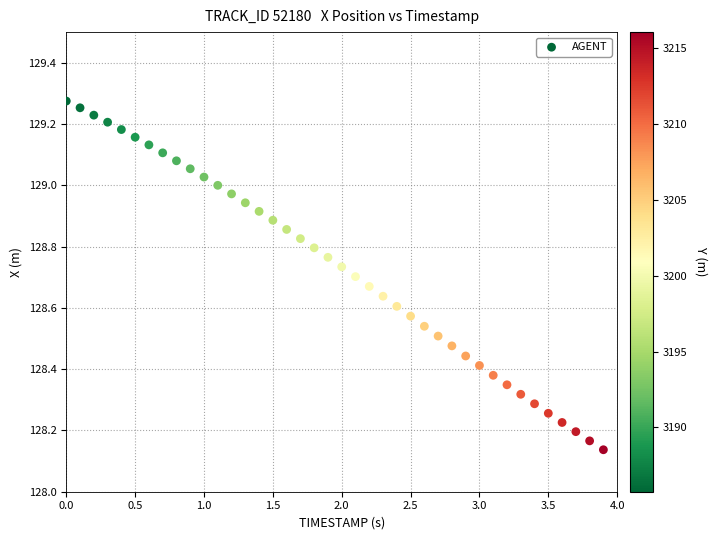

What is the range of X values (max minus min)?

3.9